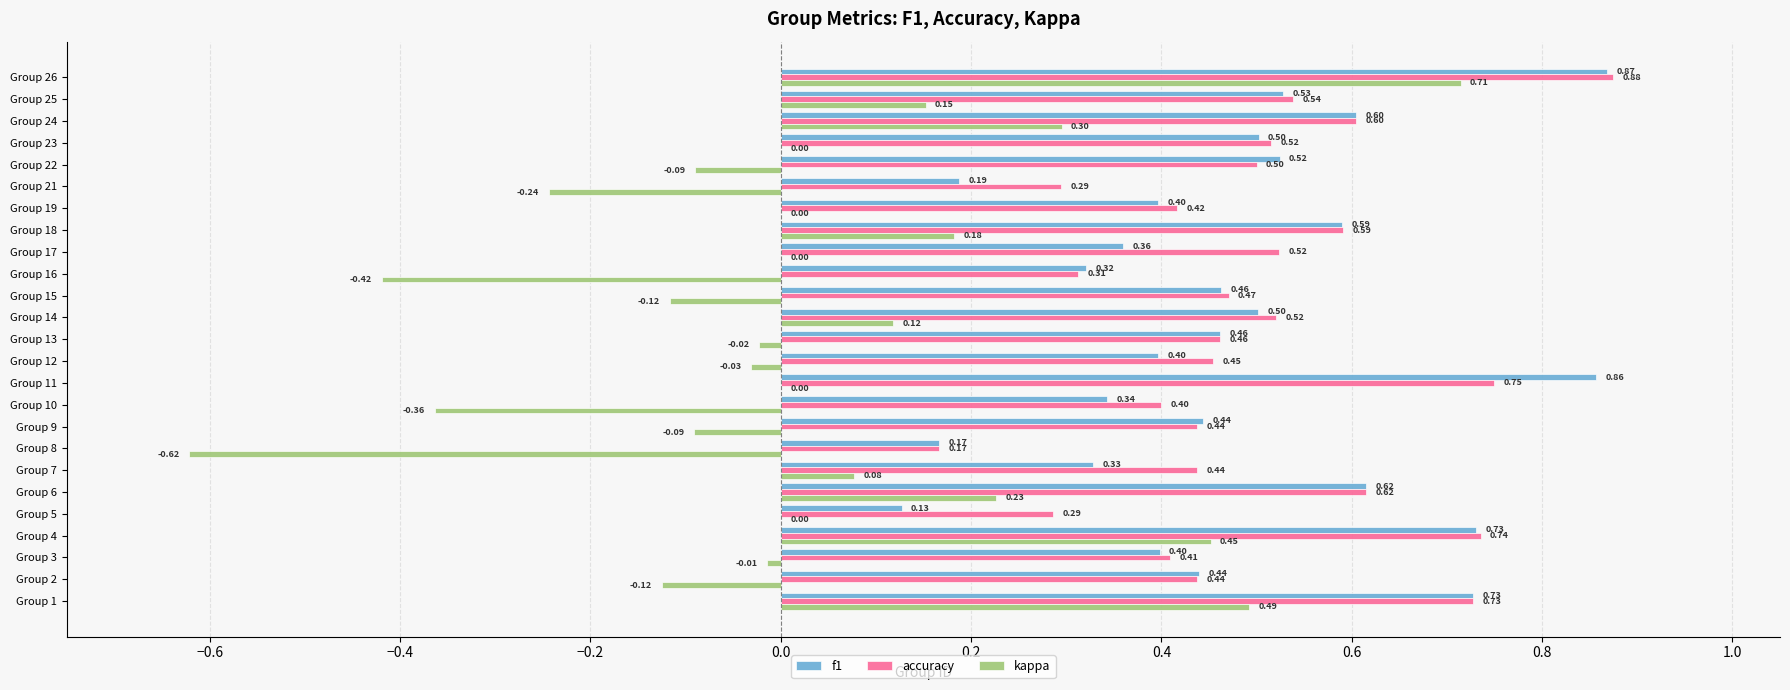

How many accuracy values are between 0 and 1?

25